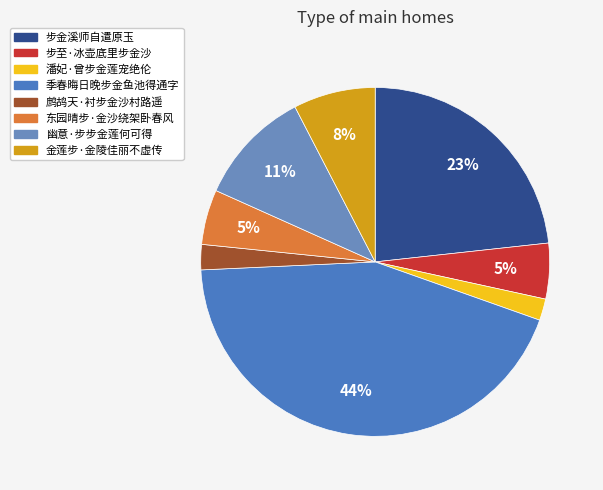

Count the number of slices in the pie.

8